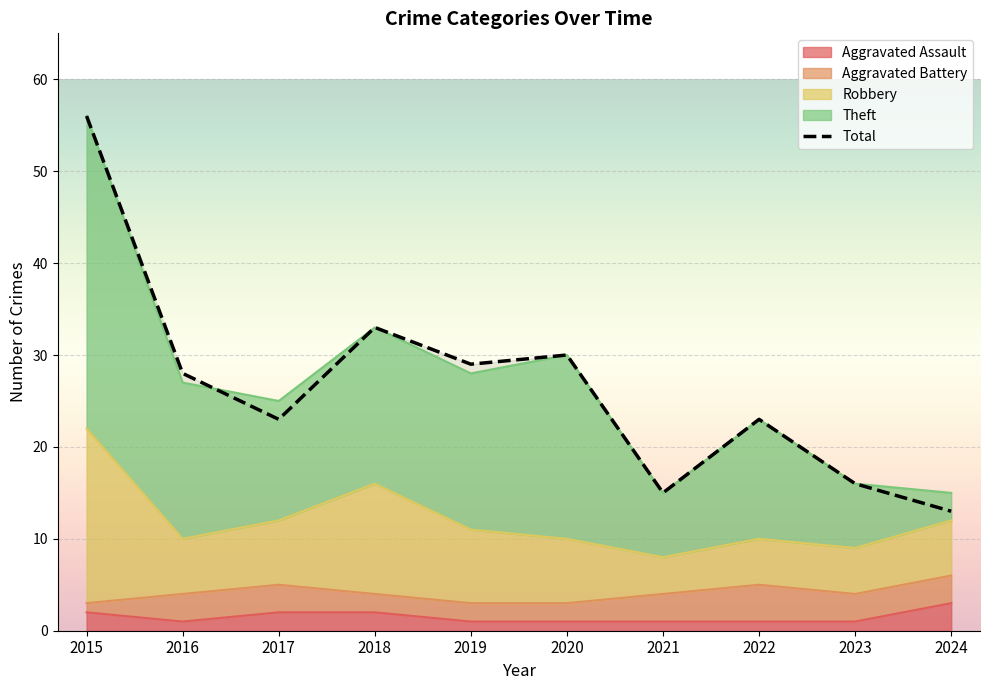

What is the value of the Aggravated Assault point at the 1st from the left?

2